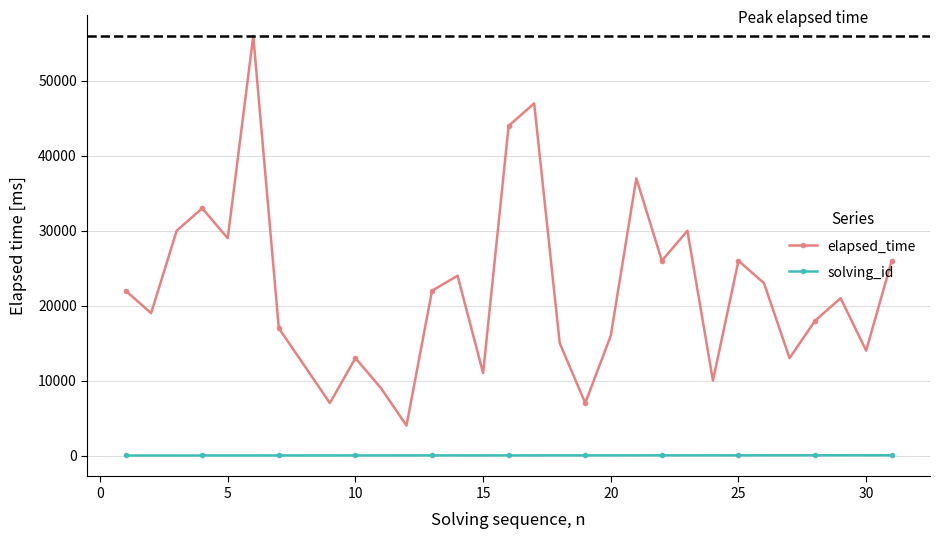

How many data points does each series have?

31